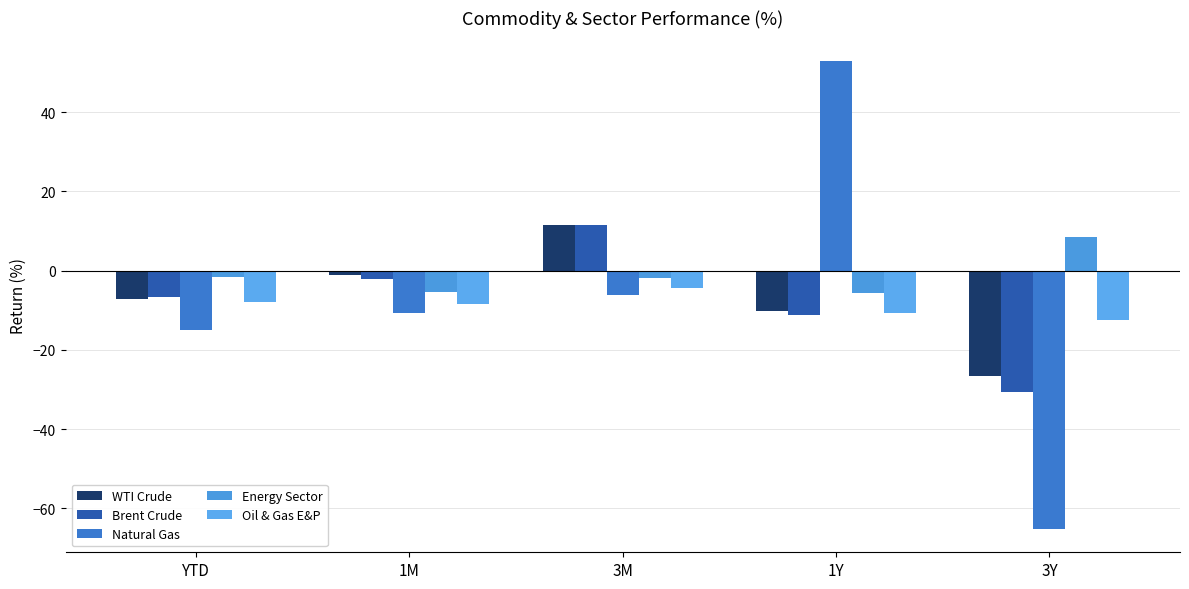

How many bars are there in each group?

5